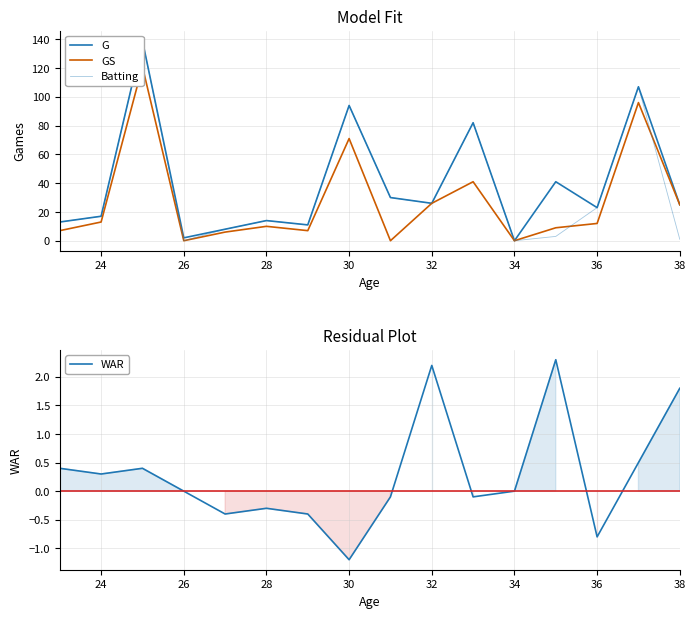

Which category has the lowest value in the WAR series?

30